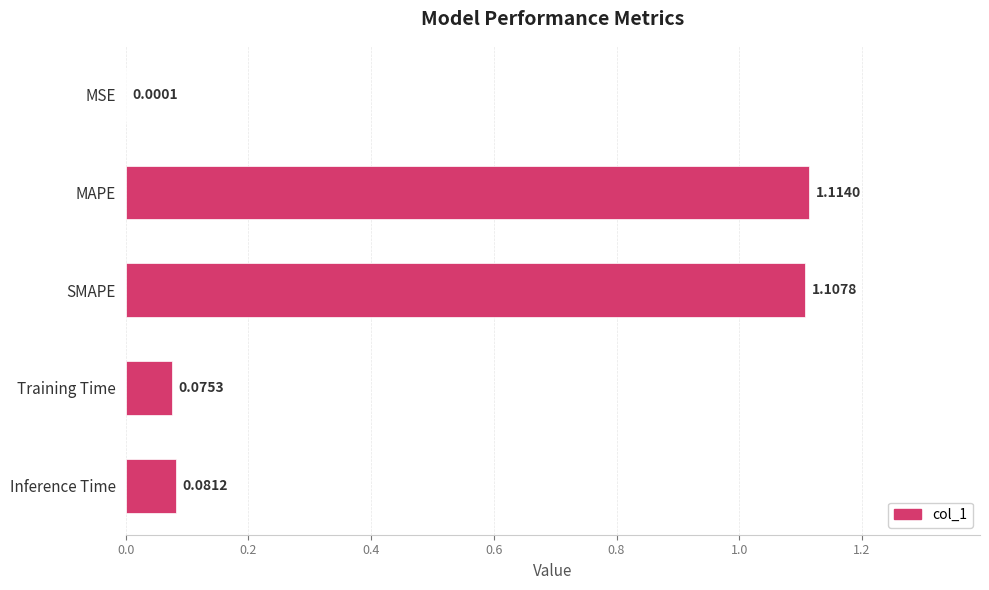

Where is the data nearest to the value 0?

MSE